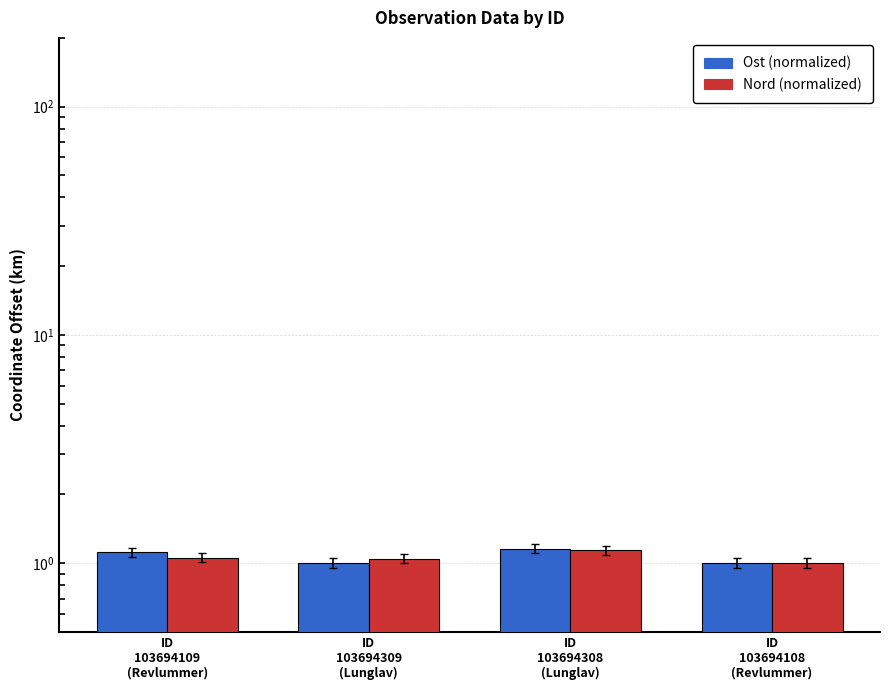

True or false: Ost (normalized) has a value of 1.8 at ID
103694108
(Revlummer).

False